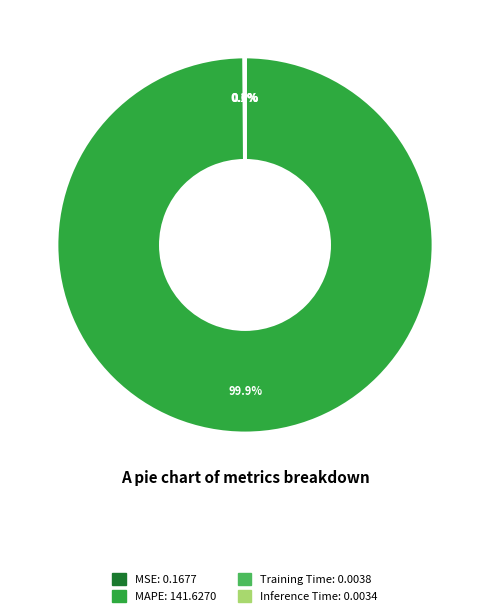

Which slice represents more than half of the pie?

MAPE